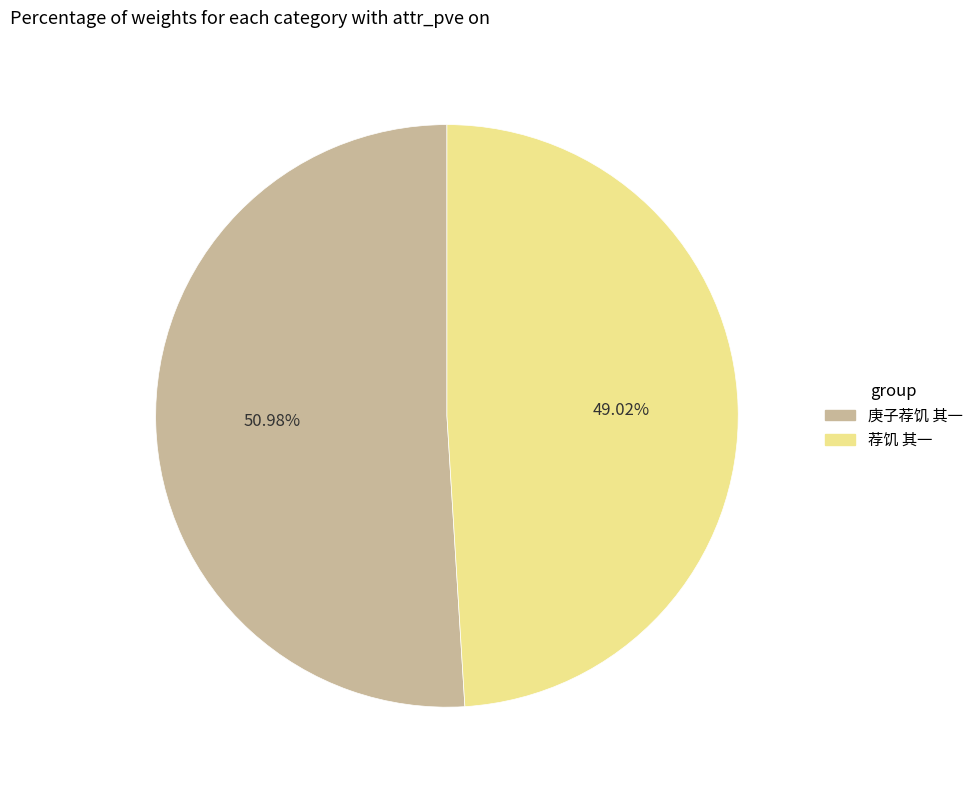

Is it true that 庚子荐饥 其一 is 60% of the pie?

False